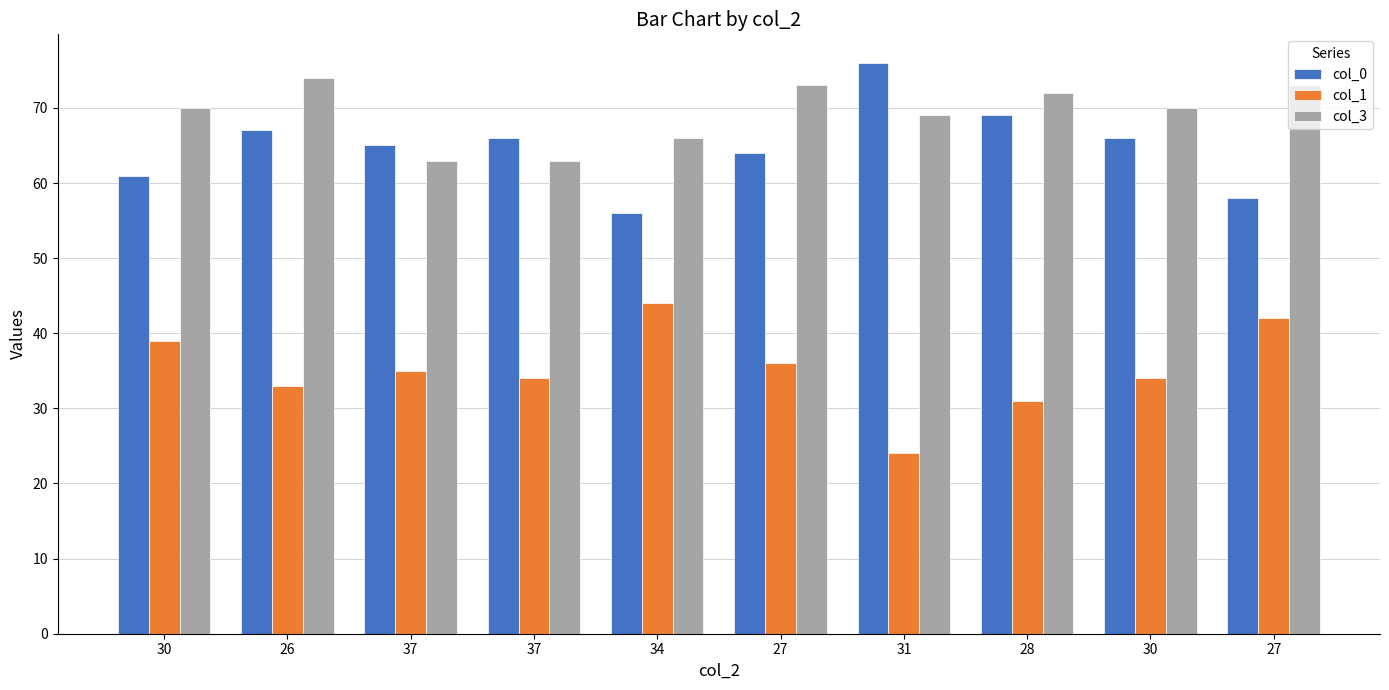

Reading left to right, what are all the values shown in this chart?

col_0: 30=61	26=67	37=65	37=66	34=56	27=64	31=76	28=69	30=66	27=58
col_1: 30=39	26=33	37=35	37=34	34=44	27=36	31=24	28=31	30=34	27=42
col_3: 30=70	26=74	37=63	37=63	34=66	27=73	31=69	28=72	30=70	27=73